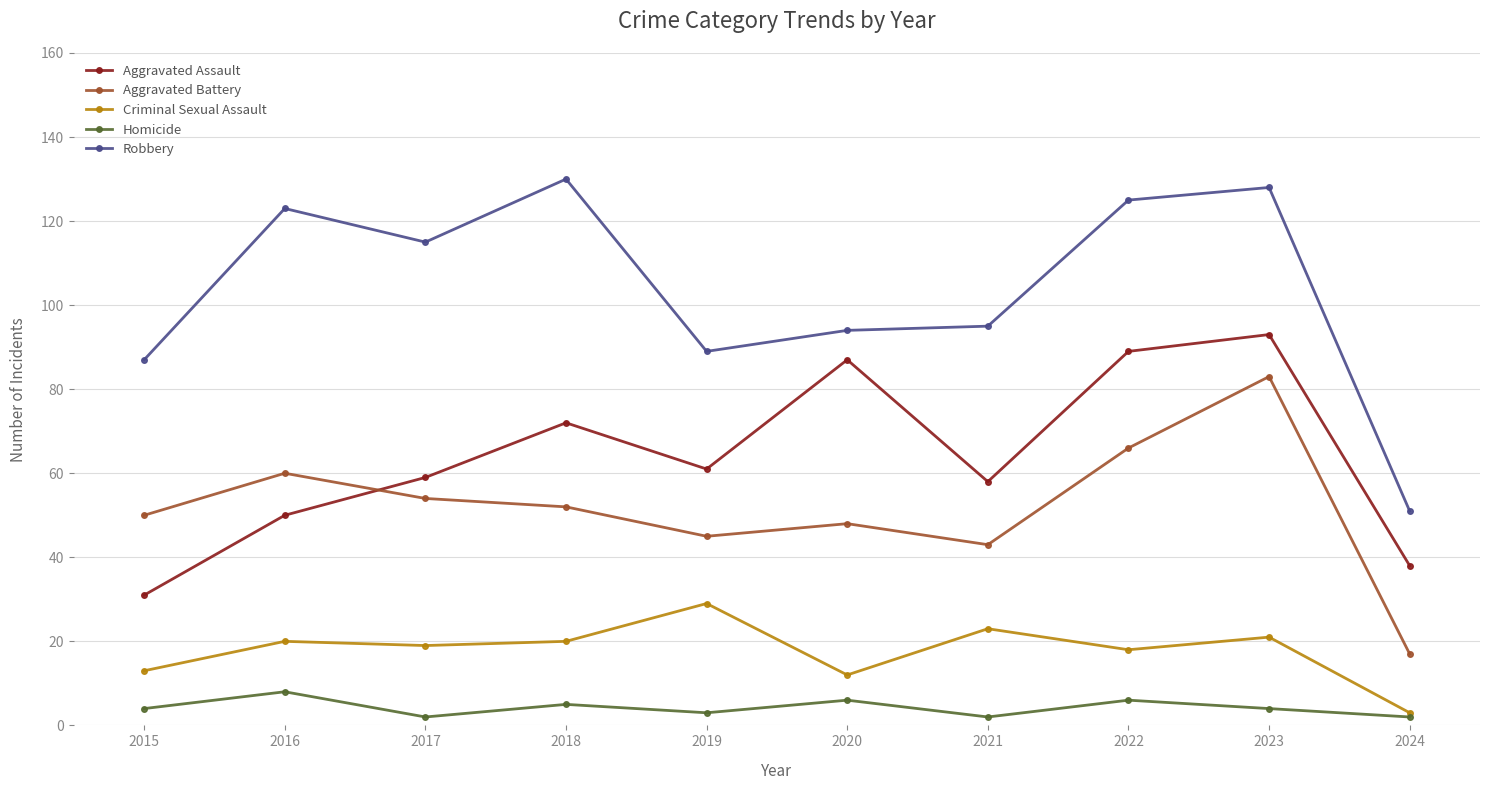

What is the value of the Robbery point at the 2nd from the left?

123